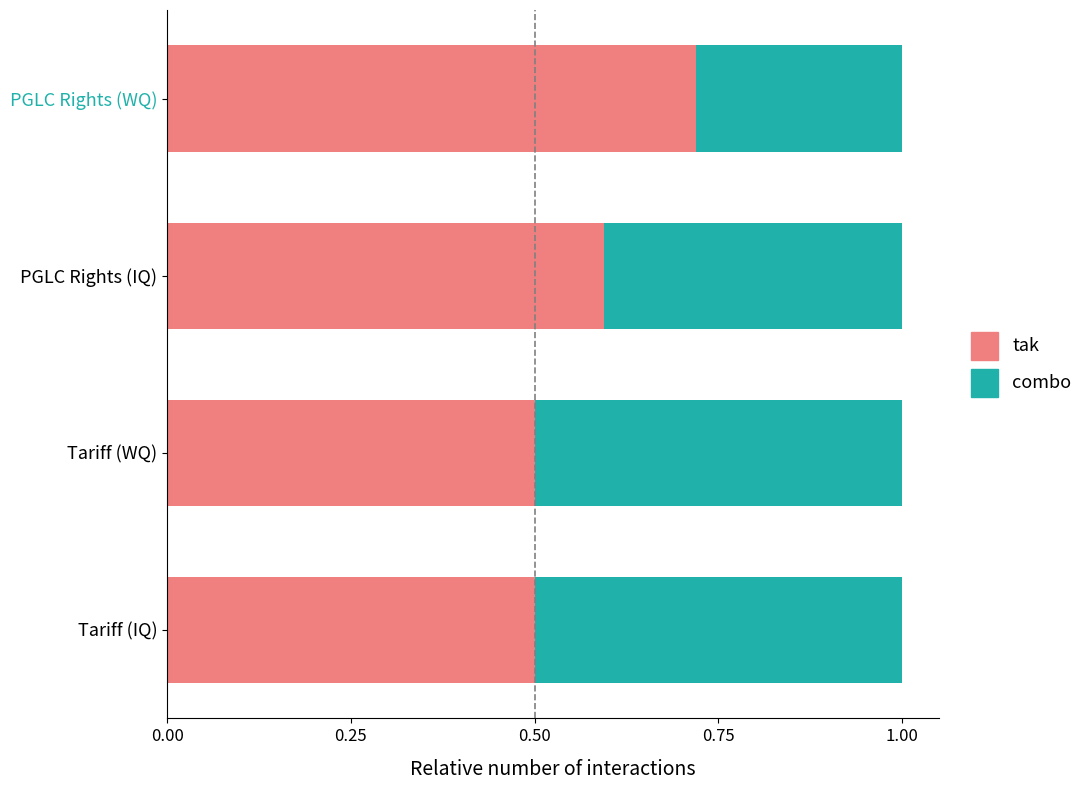

What is the lowest value of the tak series?

0.5